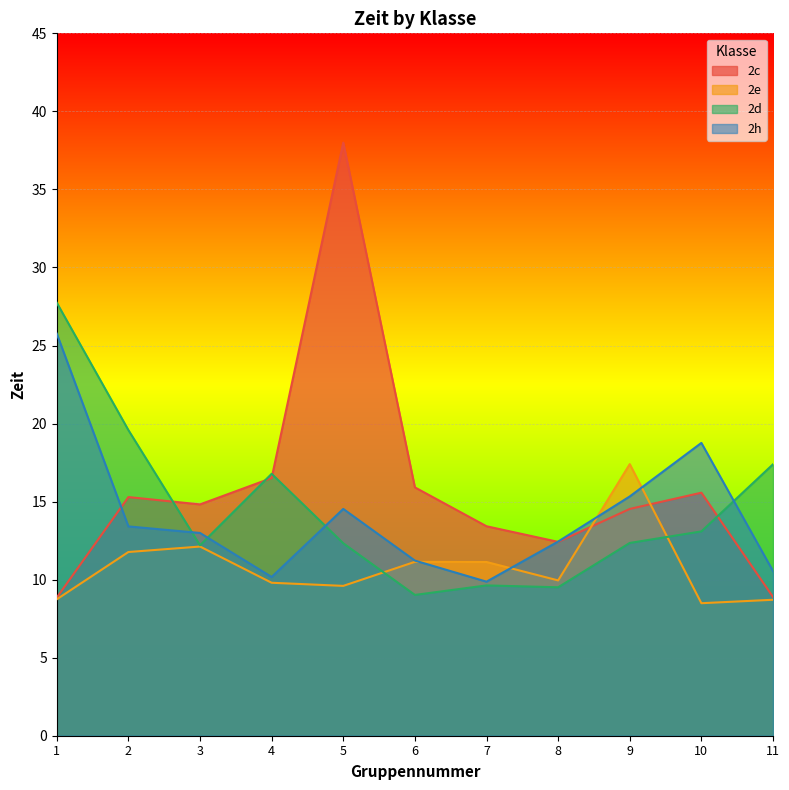

Reading left to right, what are all the values shown in this chart?

2c: 8.8	15.3	14.8	16.5	38.0	15.9	13.4	12.4	14.5	15.6	8.9
2e: 8.7	11.8	12.1	9.8	9.6	11.1	11.1	9.9	17.4	8.5	8.7
2d: 27.7	19.6	12.2	16.8	12.3	9.0	9.6	9.5	12.3	13.1	17.4
2h: 25.8	13.4	13.0	10.2	14.5	11.2	9.9	12.4	15.3	18.8	10.6